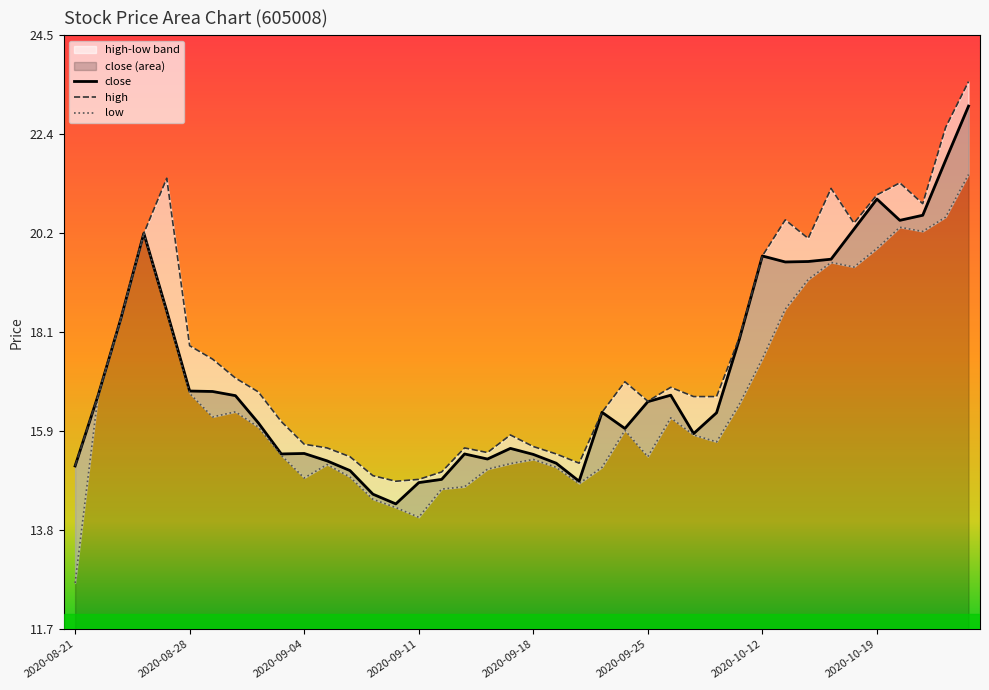

Rank the series at 2020-09-03 from highest to lowest value.

high, close, low